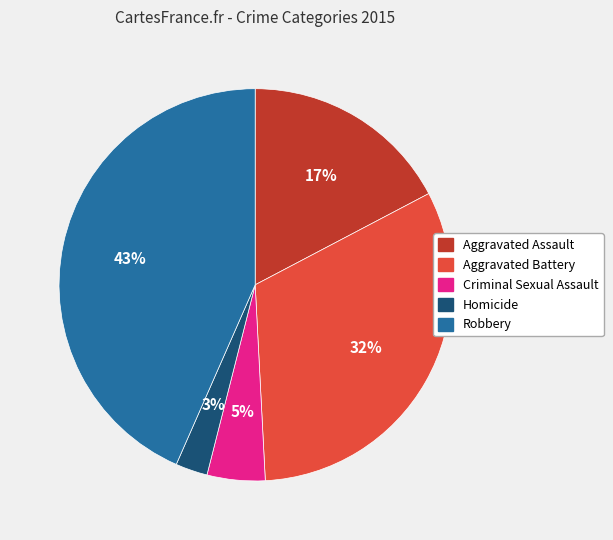

To the nearest percent, what percentage of the pie is Aggravated Battery?

32%